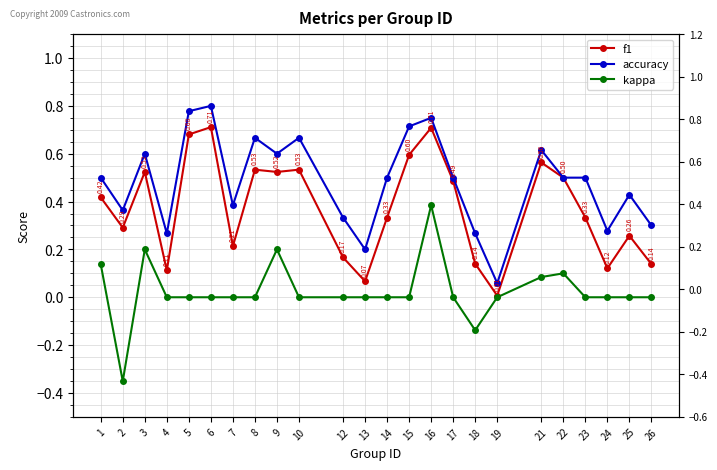

Which series has the widest spread of values?

accuracy